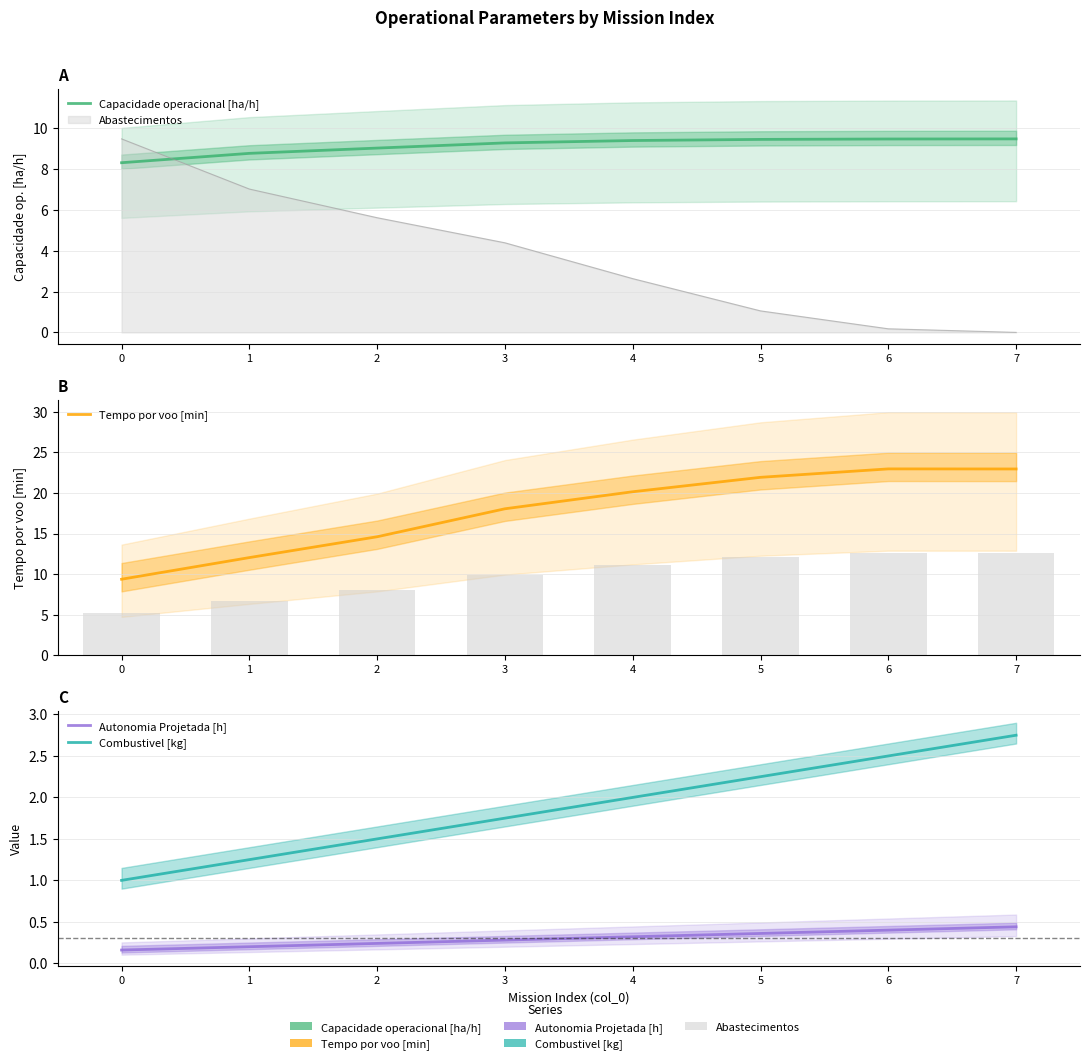

True or false: Combustivel [kg] has a value of 1.2 at 1.

True